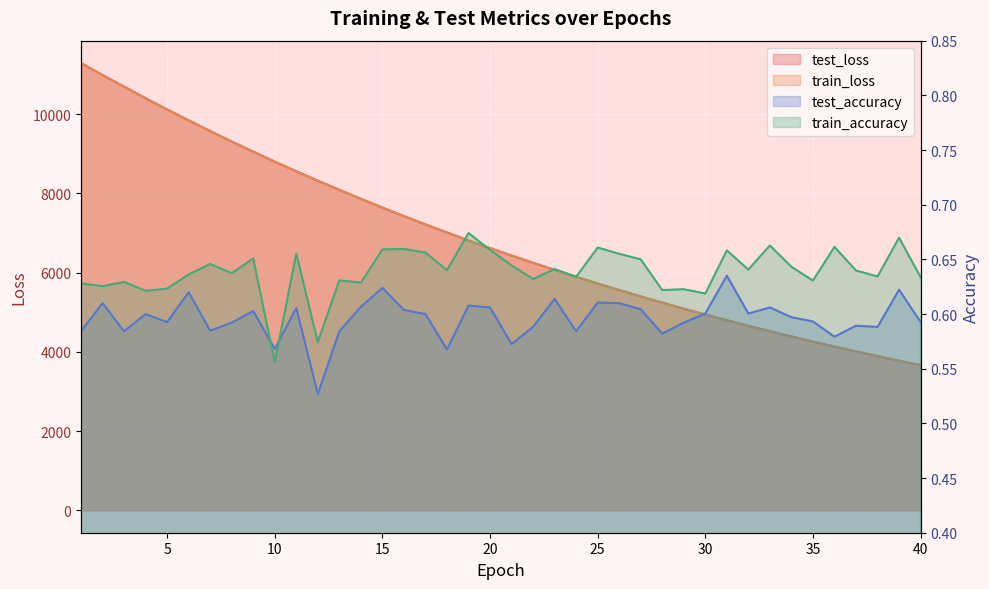

How many data points does each series have?

40